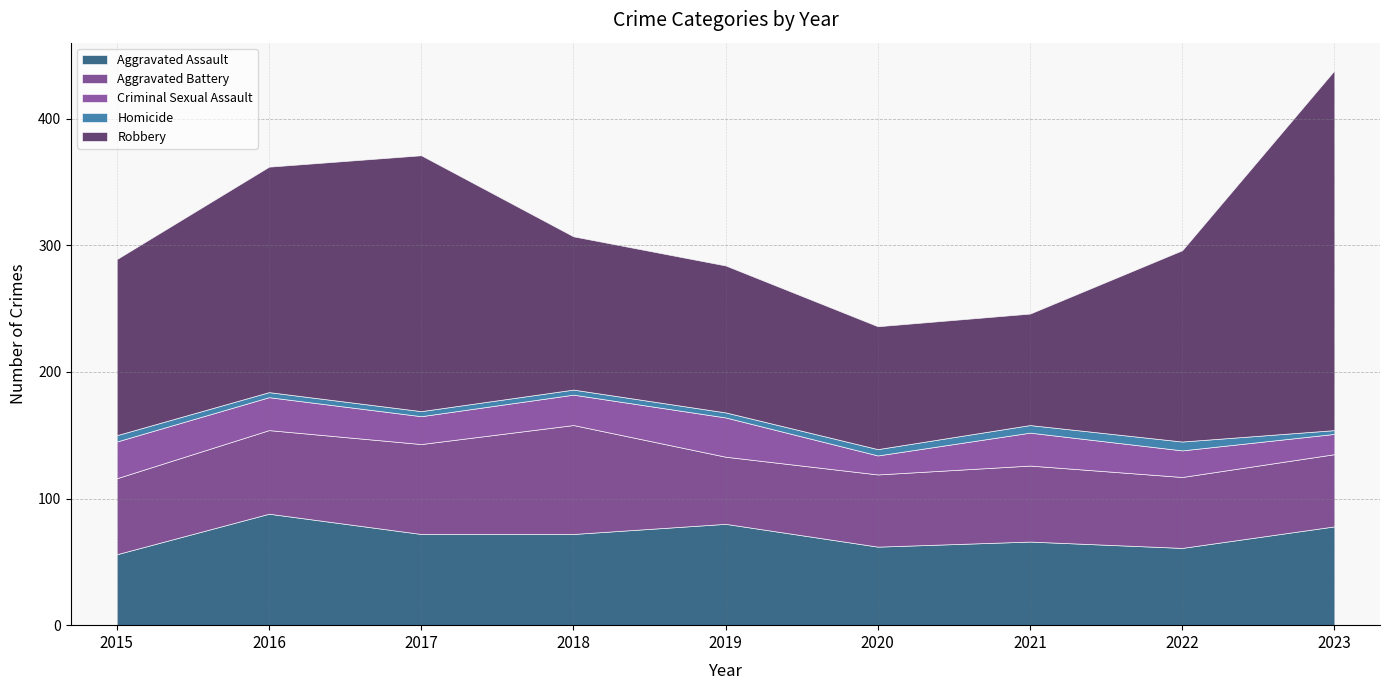

What is the value of the Robbery point at the 1st from the left?

139